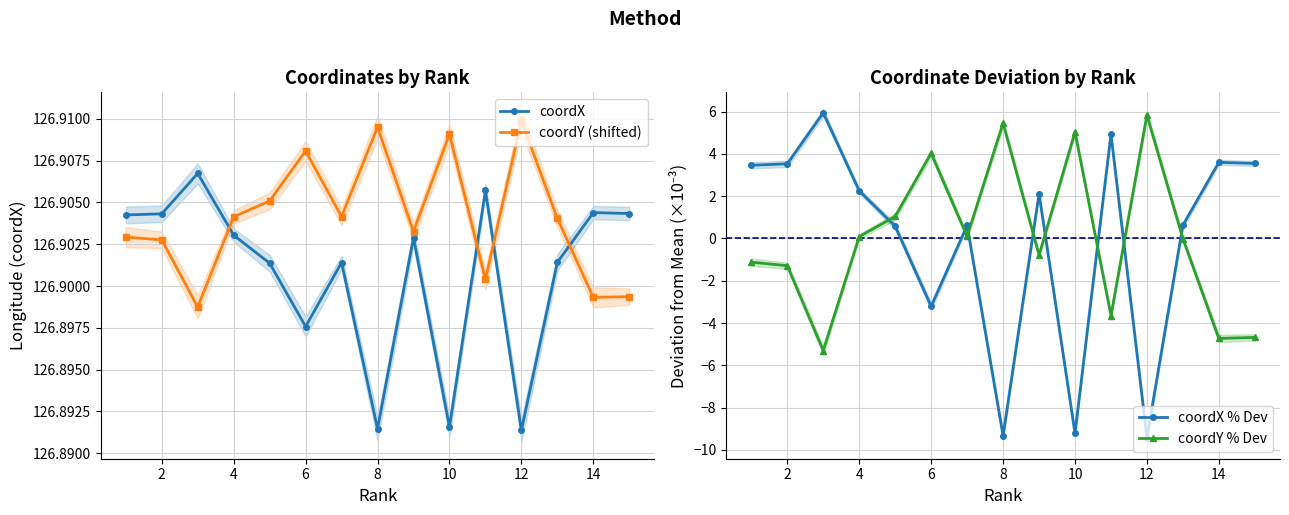

Which series changed the most between 2 and 4?

coordY % Dev